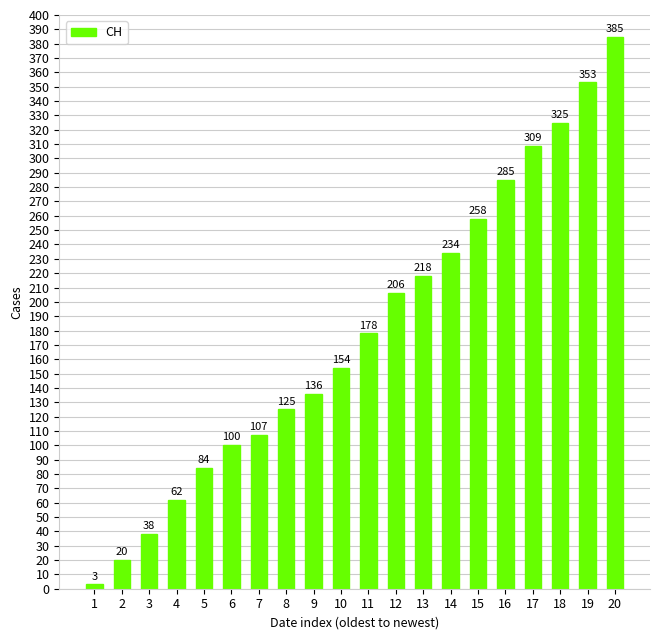

The chart shows a value of 206 at 12. True or false?

True